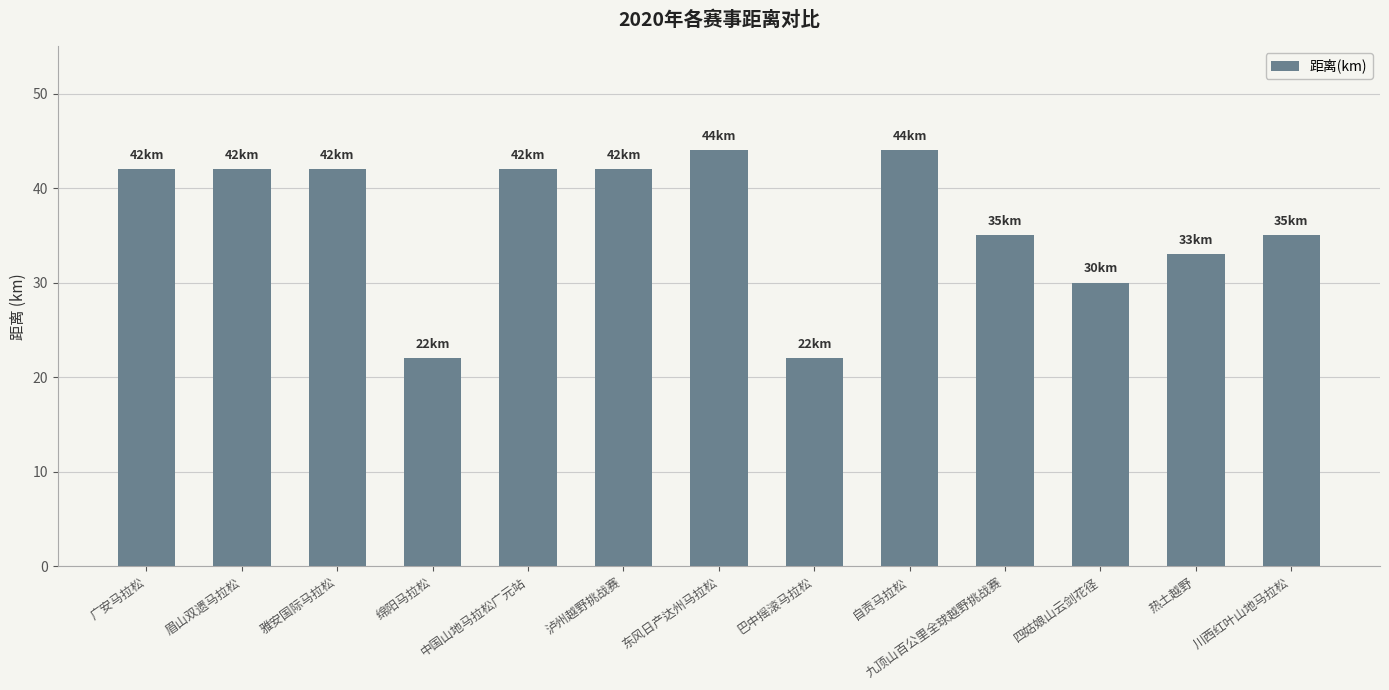

What is the change in value from 绵阳马拉松 to 川西红叶山地马拉松?

+13